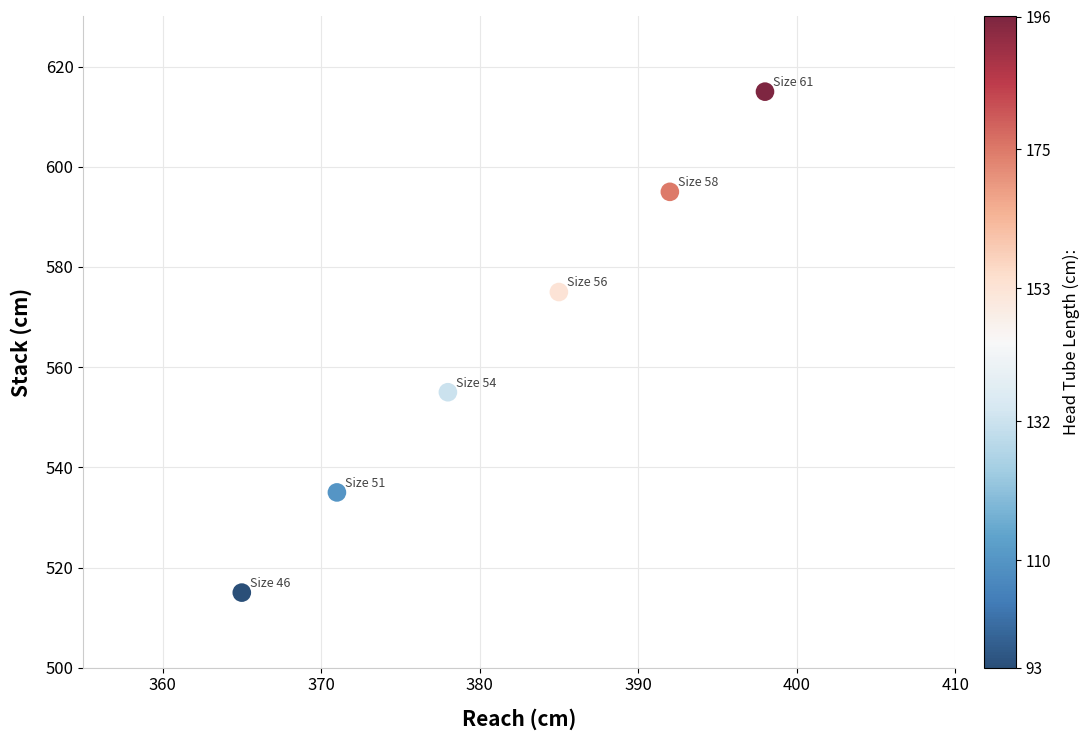

What is the range of X values (max minus min)?

33